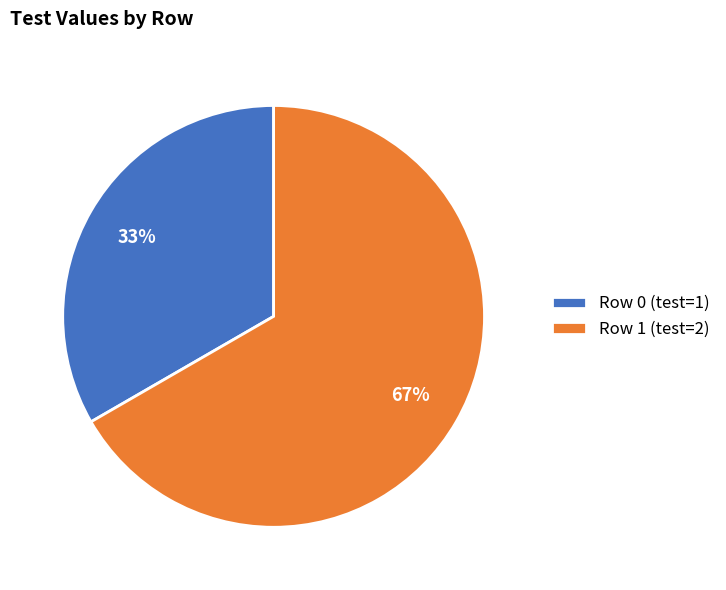

What is the largest slice in the pie chart?

Row 1